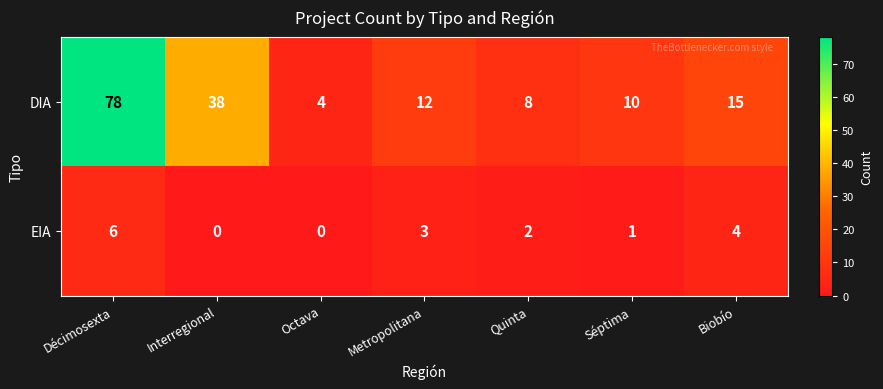

How many series are shown in this chart?

2